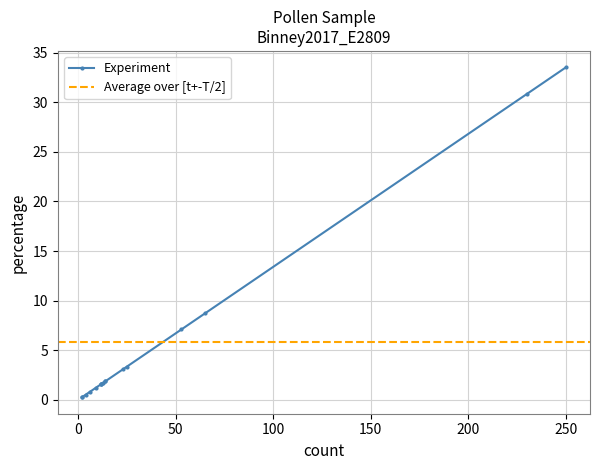

What is the smallest value displayed?

0.3